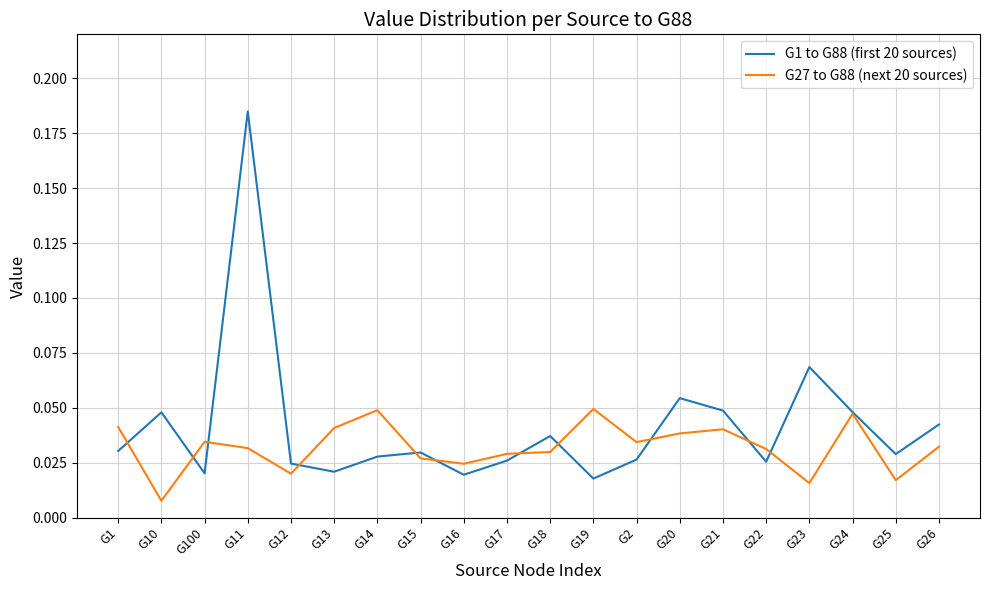

How many G27 to G88 (next 20 sources) values are between 0 and 1?

20